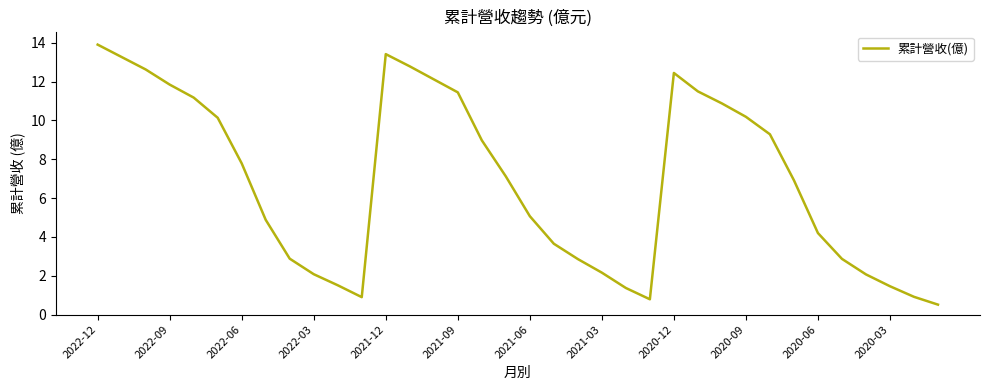

Count the number of categories in the chart.

36